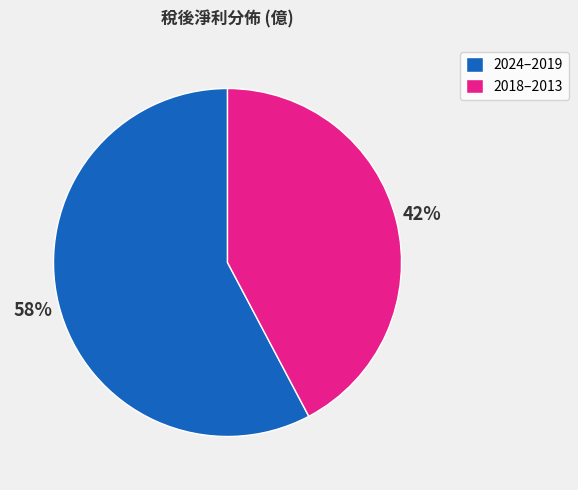

To the nearest percent, what portion does 2024–2019 represent?

58%